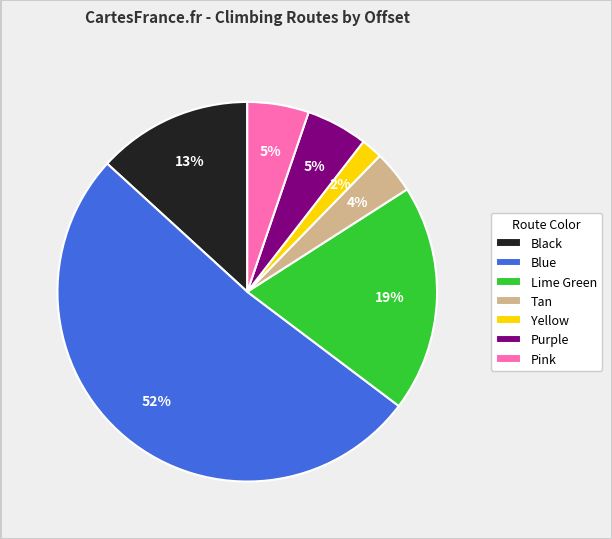

Is it true that Black is 13% of the pie?

True